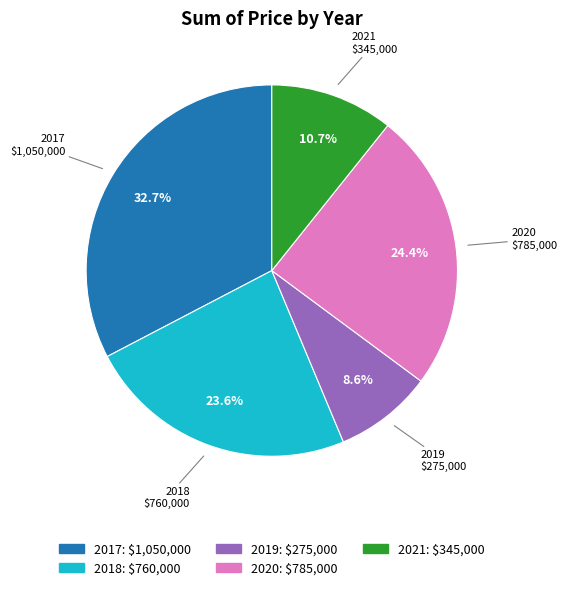

Do 2020 and 2017 together represent more than half of the pie?

Yes